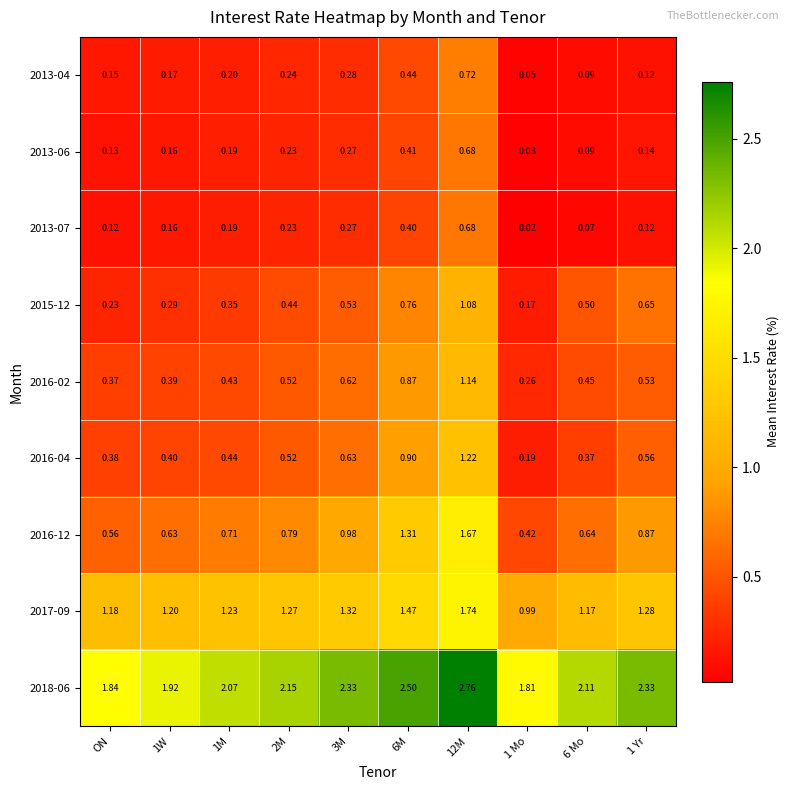

Which category has the lowest value across all series?

1 Mo